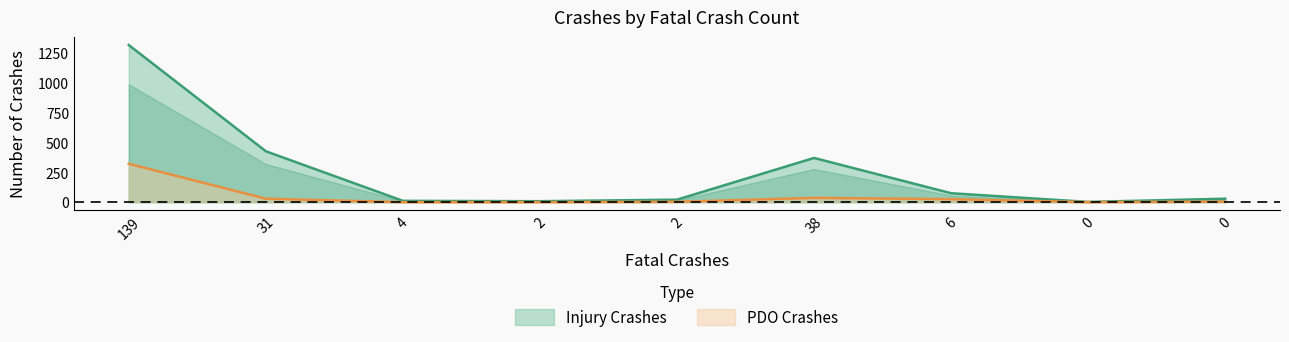

True or false: Injury Crashes and PDO Crashes intersect in this chart.

False